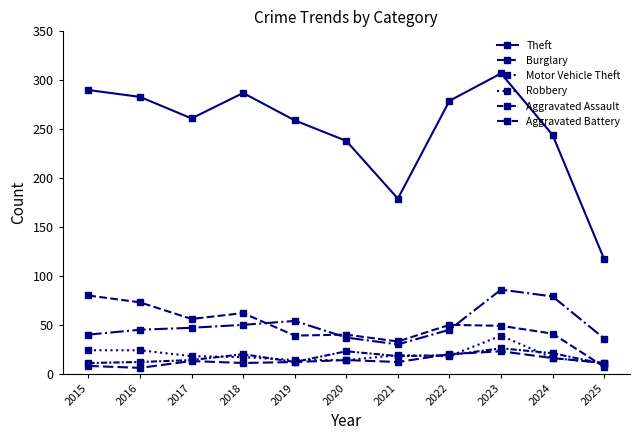

How many lines are shown in the chart?

6